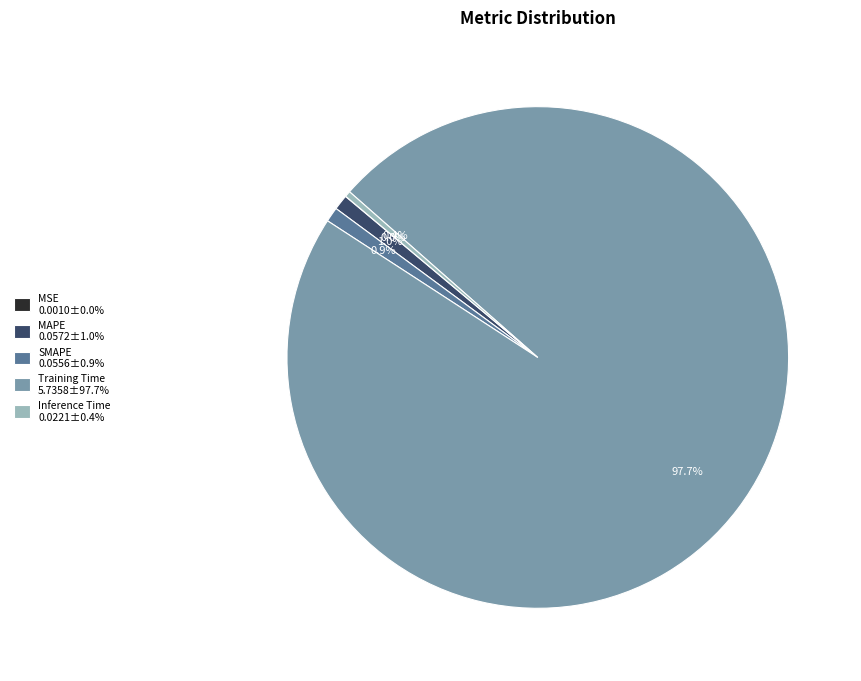

To the nearest percent, what is the average slice percentage?

20%